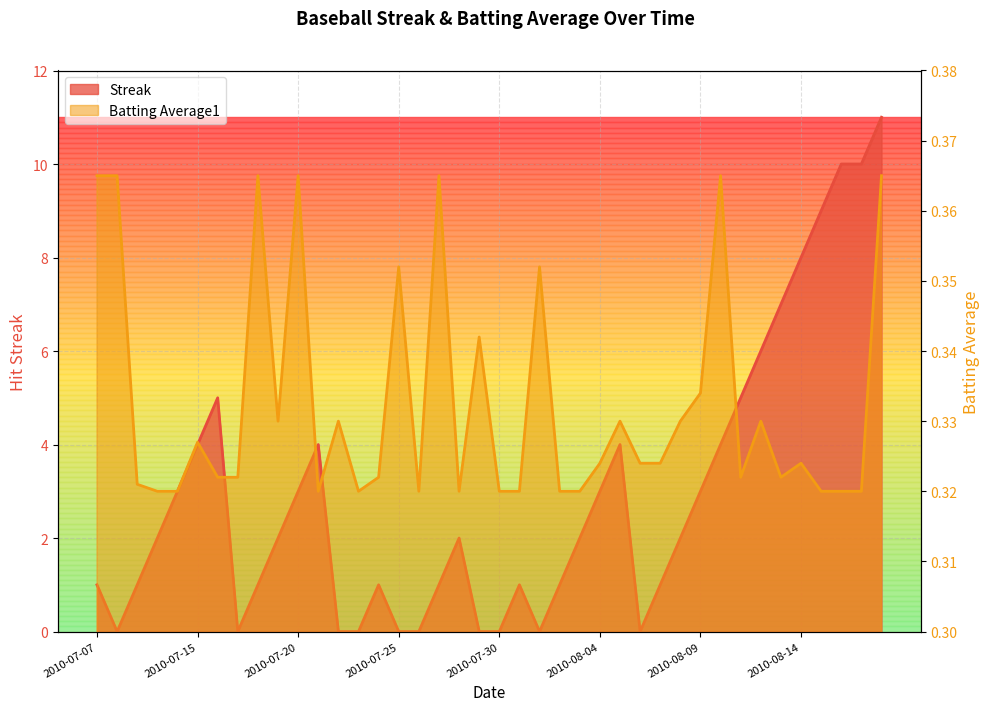

Reading right to left, extract all data points from this chart.

Streak: 11.0	10.0	10.0	9.0	8.0	7.0	6.0	5.0	4.0	3.0	2.0	1.0	0.0	4.0	3.0	2.0	1.0	0.0	1.0	0.0	0.0	2.0	1.0	0.0	0.0	1.0	0.0	0.0	4.0	3.0	2.0	1.0	0.0	5.0	4.0	3.0	2.0	1.0	0.0	1.0
Batting Average1: 0.4	0.3	0.3	0.3	0.3	0.3	0.3	0.3	0.4	0.3	0.3	0.3	0.3	0.3	0.3	0.3	0.3	0.4	0.3	0.3	0.3	0.3	0.4	0.3	0.4	0.3	0.3	0.3	0.3	0.4	0.3	0.4	0.3	0.3	0.3	0.3	0.3	0.3	0.4	0.4